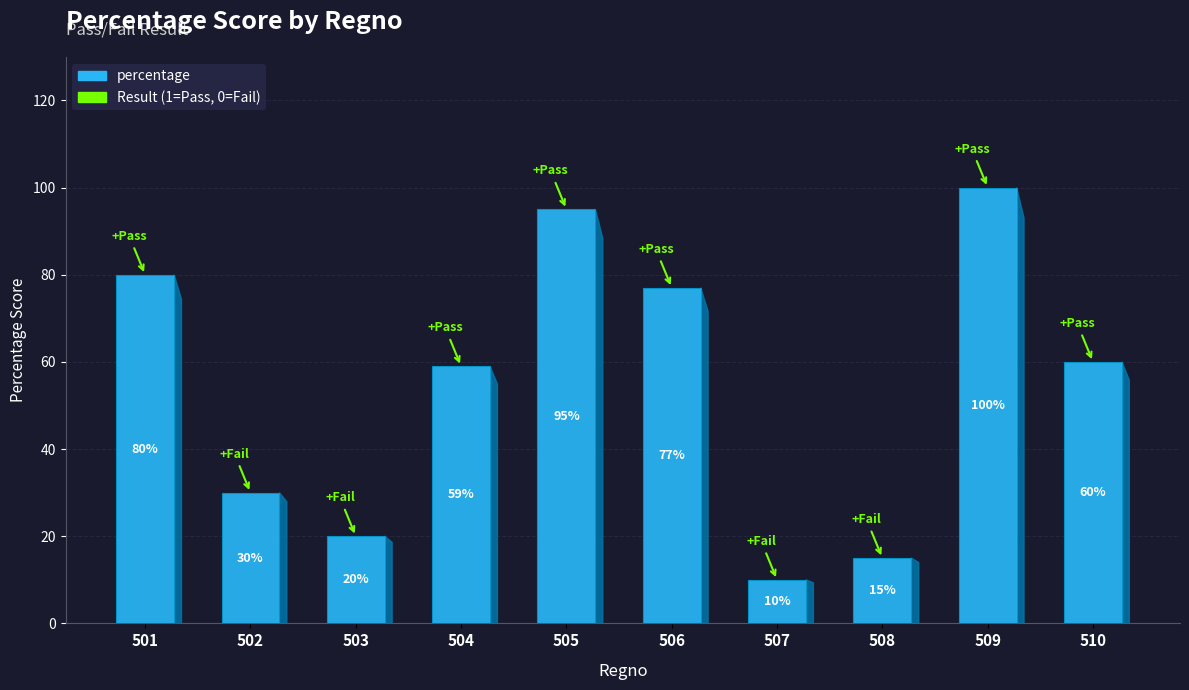

Which label corresponds to the largest value in the chart?

509